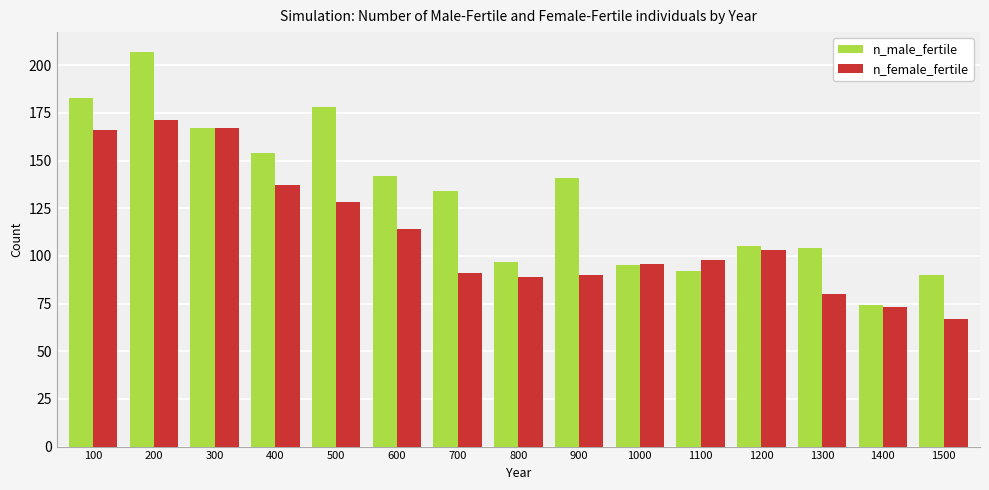

What is the sum of all n_female_fertile values?

1670